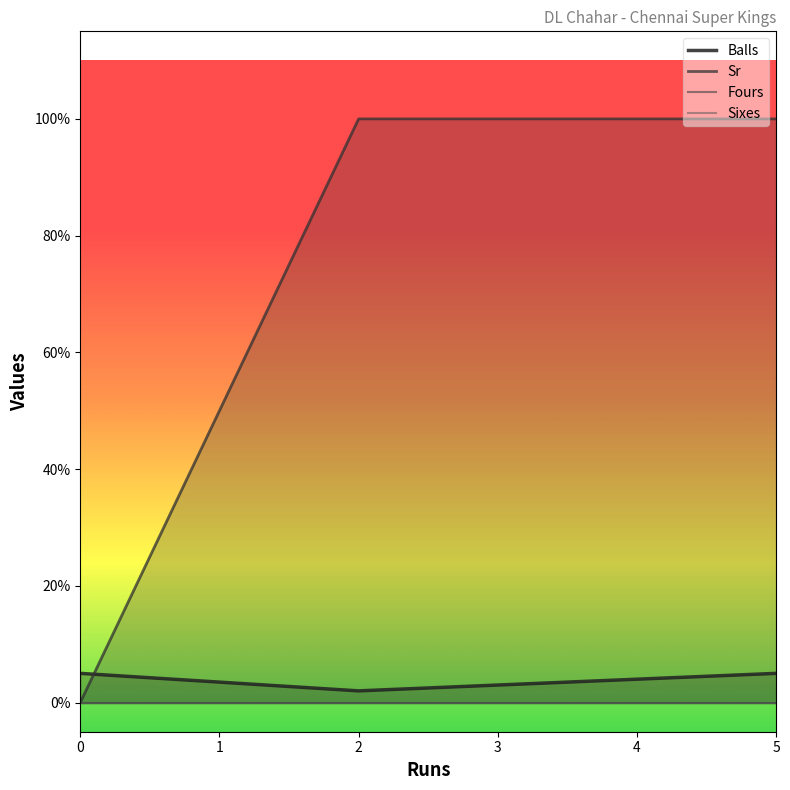

What is the average value of the Balls series?

4